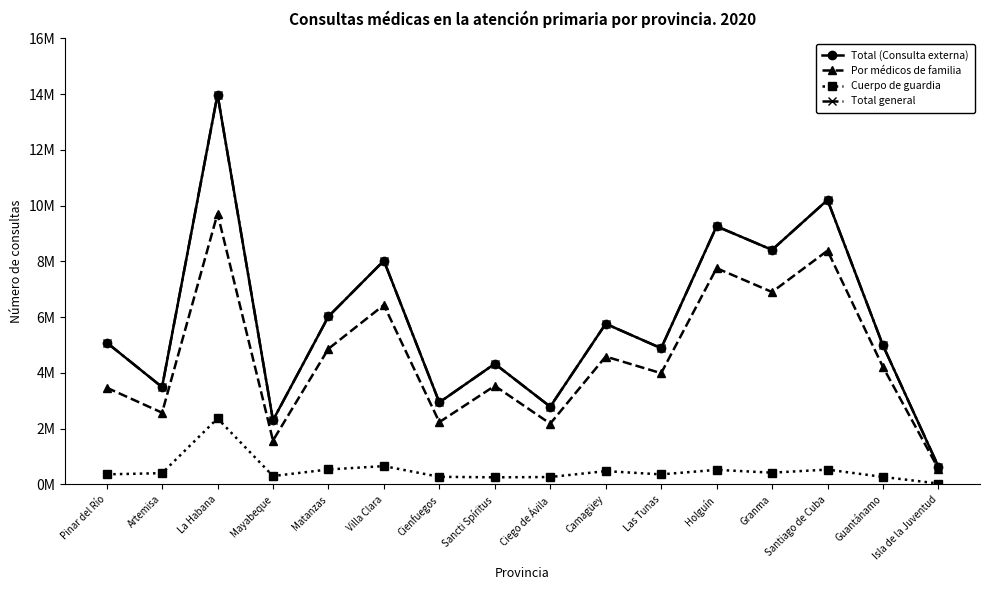

Reading right to left, transcribe all the data shown in this chart.

Total (Consulta externa): 0.6	5.0	10.2	8.4	9.3	4.9	5.8	2.8	4.3	2.9	8.0	6.0	2.3	14.0	3.5	5.1
Por médicos de familia: 0.6	4.2	8.4	6.9	7.8	4.0	4.6	2.2	3.5	2.2	6.4	4.9	1.6	9.7	2.6	3.5
Cuerpo de guardia: 0.0	0.3	0.5	0.4	0.5	0.4	0.5	0.3	0.3	0.3	0.7	0.5	0.3	2.4	0.4	0.4
Total general: 0.6	5.0	10.2	8.4	9.3	4.9	5.8	2.8	4.3	2.9	8.0	6.0	2.3	14.0	3.5	5.1